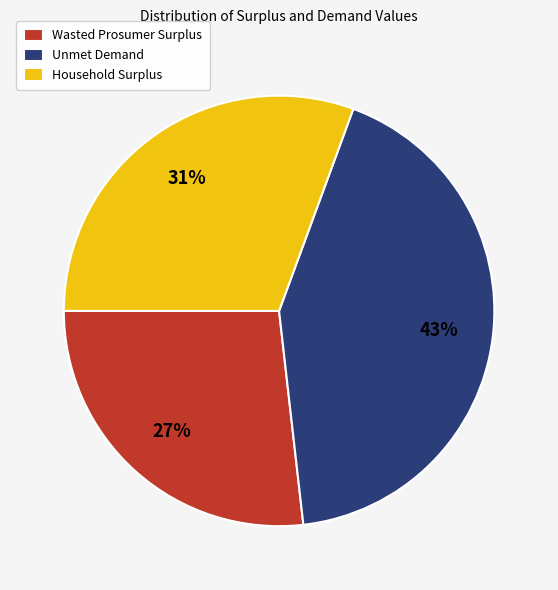

What is the largest slice in the pie chart?

Unmet Demand